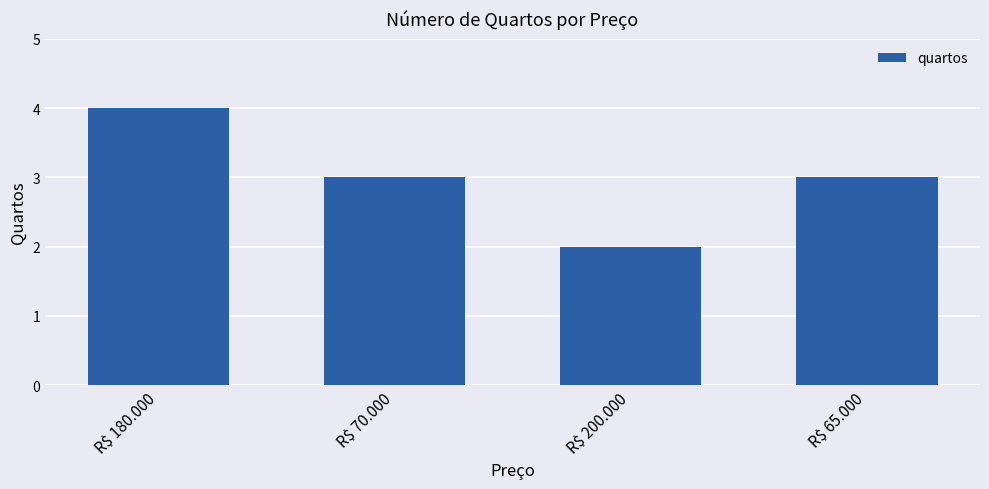

True or false: the data shows 4 at R$ 180.000.

True